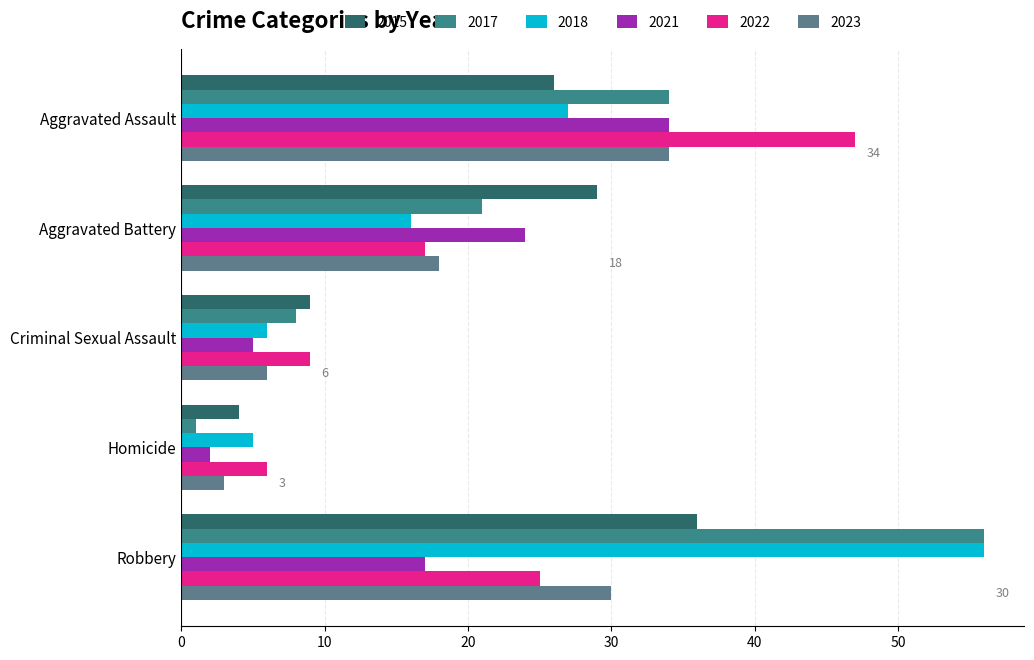

What is the sum of all 2017 values?

120